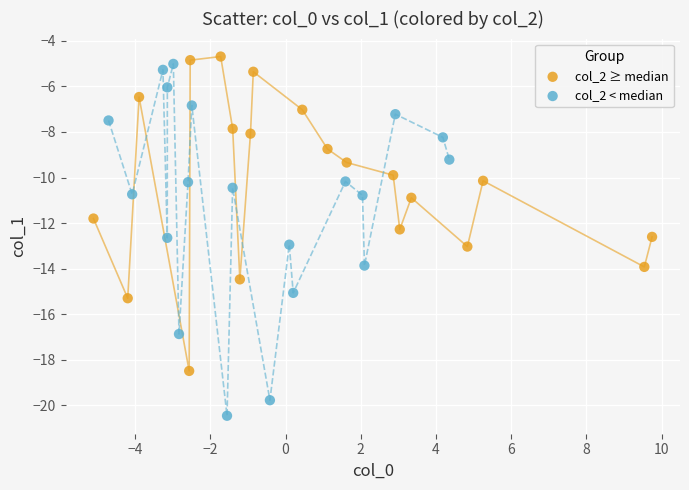

Which series contains the lowest Y value?

col_2 < median